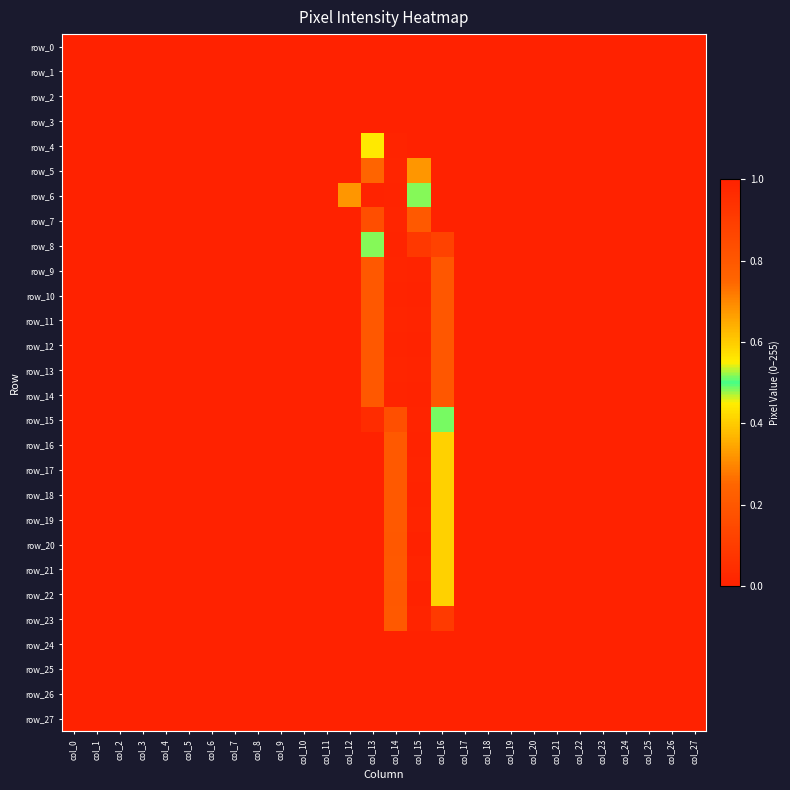

List the labels in order of row_10 value, smallest first.

col_0, col_1, col_2, col_3, col_4, col_5, col_6, col_7, col_8, col_9, col_10, col_11, col_12, col_17, col_18, col_19, col_20, col_21, col_22, col_23, col_24, col_25, col_26, col_27, col_16, col_13, col_14, col_15